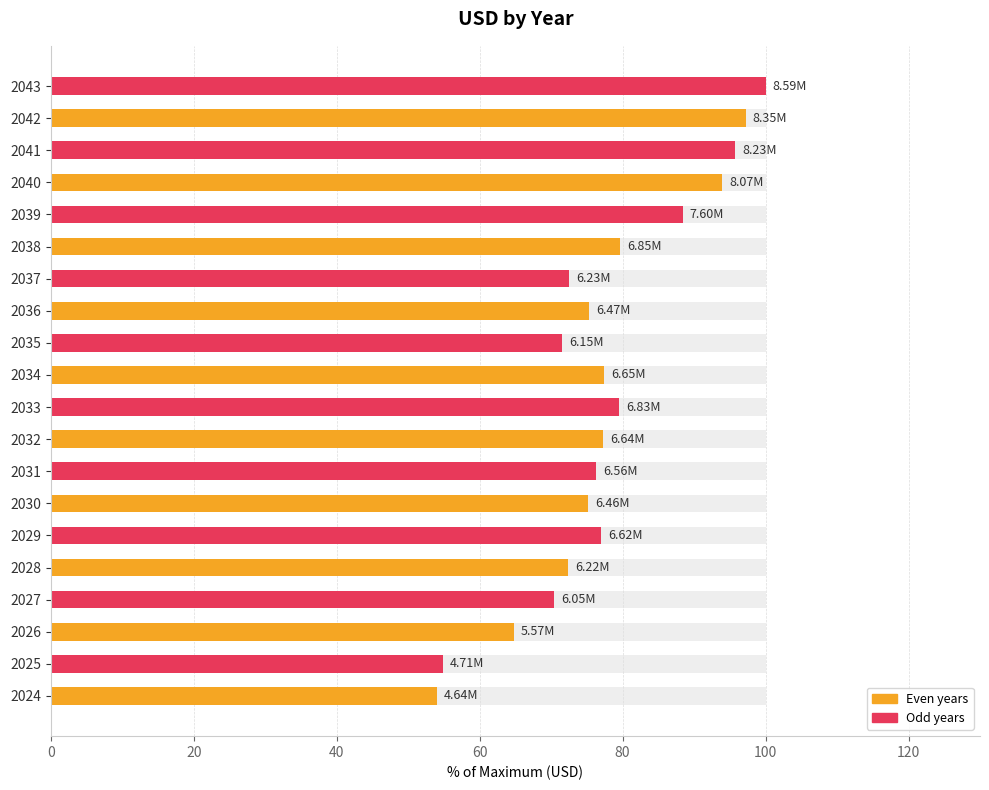

The chart shows a value of 77.0 at 2029. True or false?

True